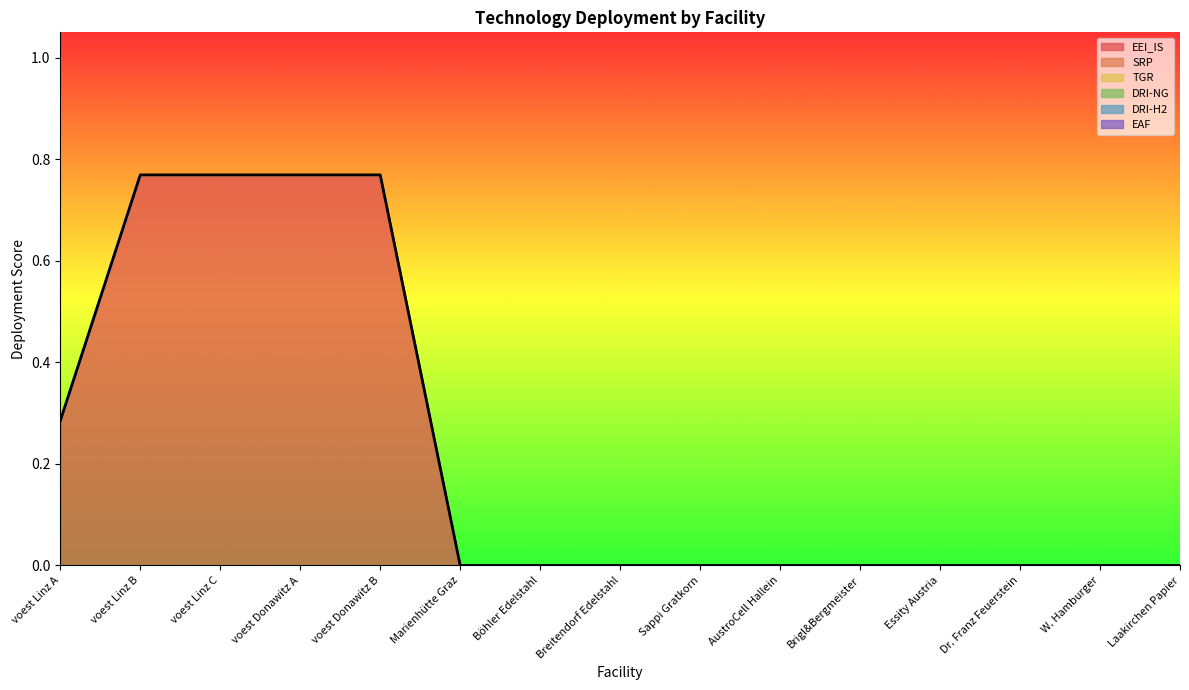

What position from the right is Breitendorf Edelstahl?

8